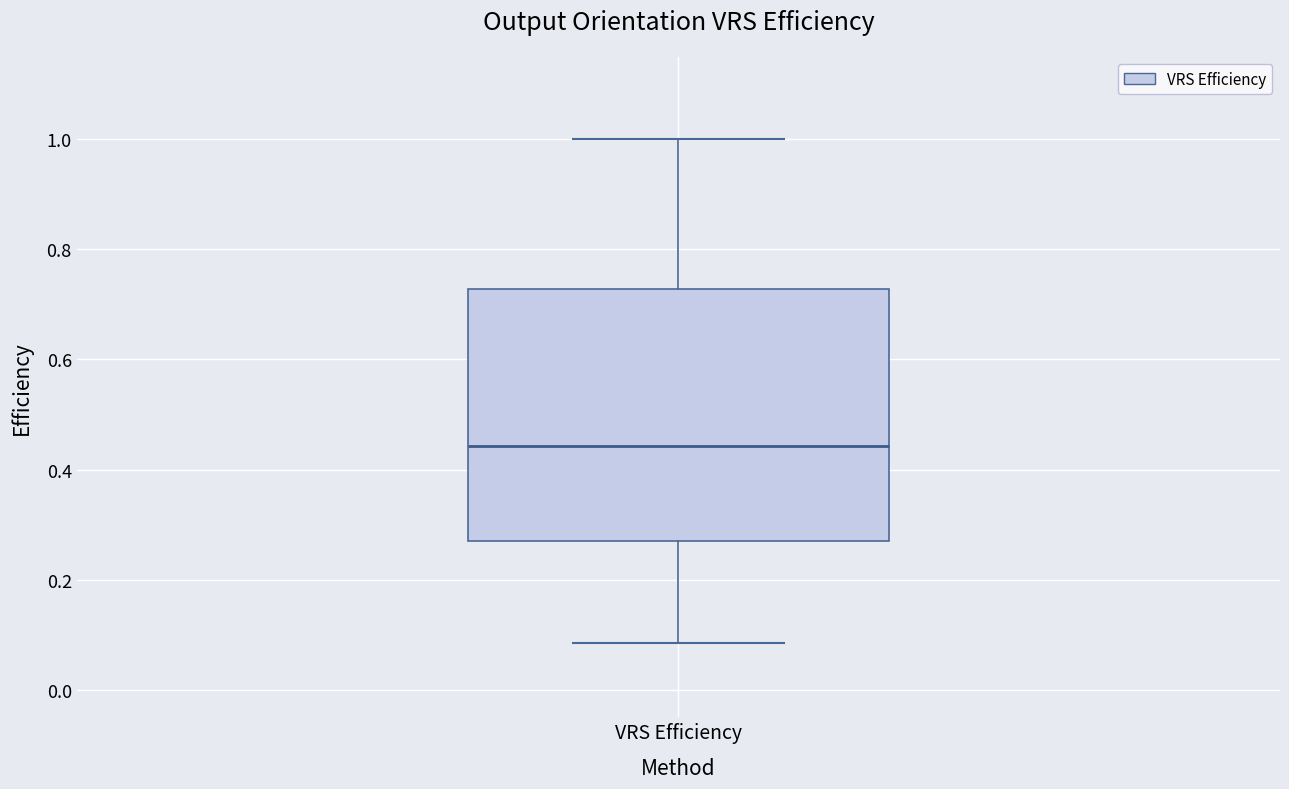

Transcribe this box plot: give where the median line is, the range the box spans, and where the two whiskers end, as read against the y-axis. The values are not printed on the chart, so give them approximately, as read against the axis.

median 0.44, box 0.28 to 0.72, whiskers 0.08 to 1.00